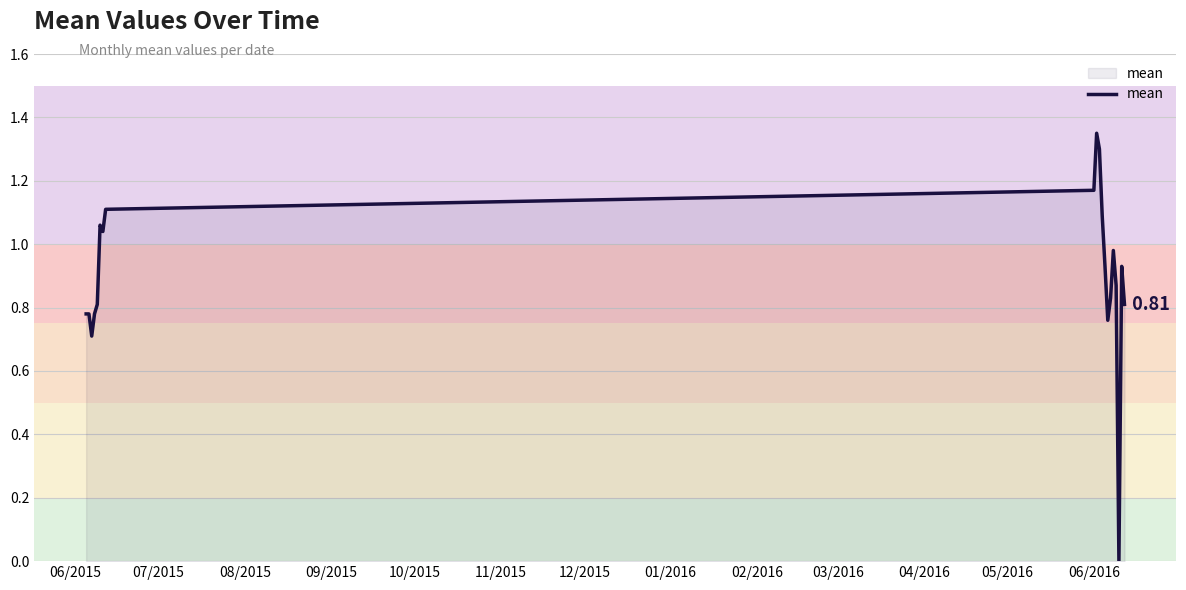

How many lines are shown in the chart?

1